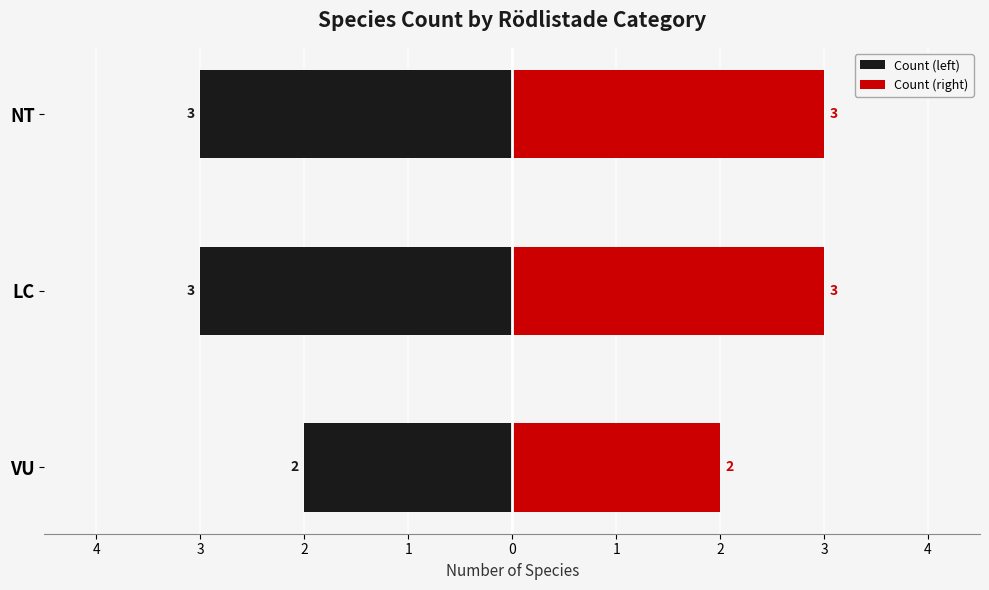

How many groups of bars are there?

3